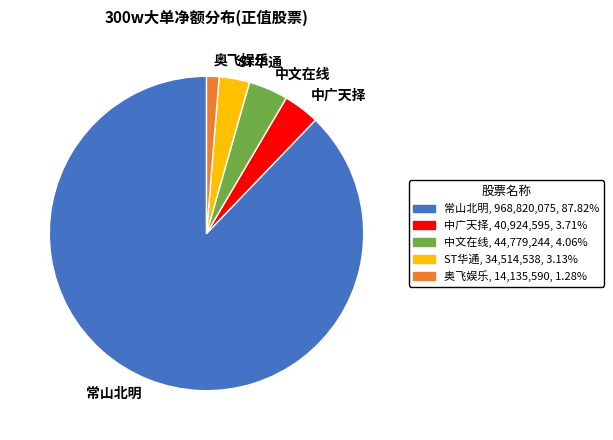

Approximately how many times larger is the value at 奥飞娱乐 compared to ST华通?

0.4